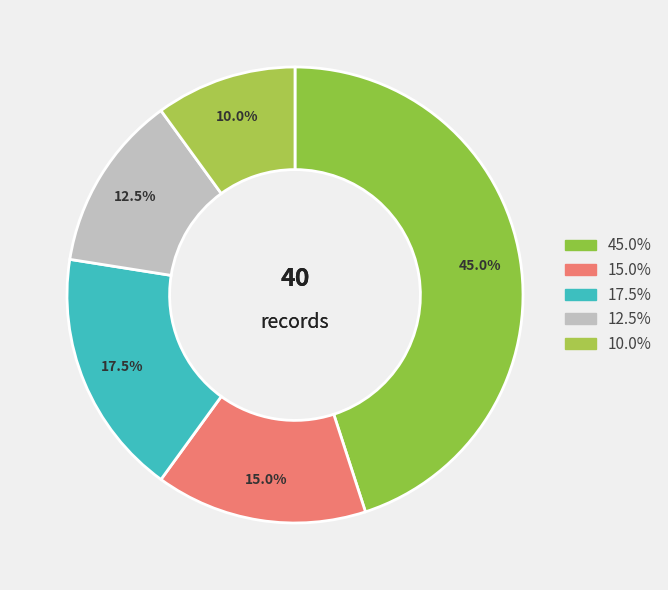

Does any single category account for the majority?

No